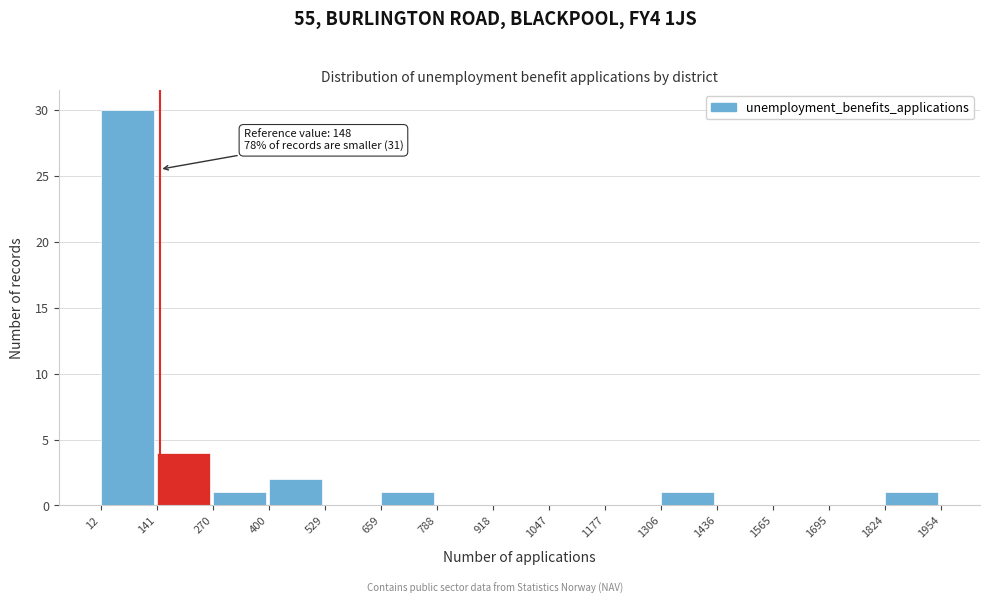

Over which range of the x-axis is the bar tallest?

12 to 141